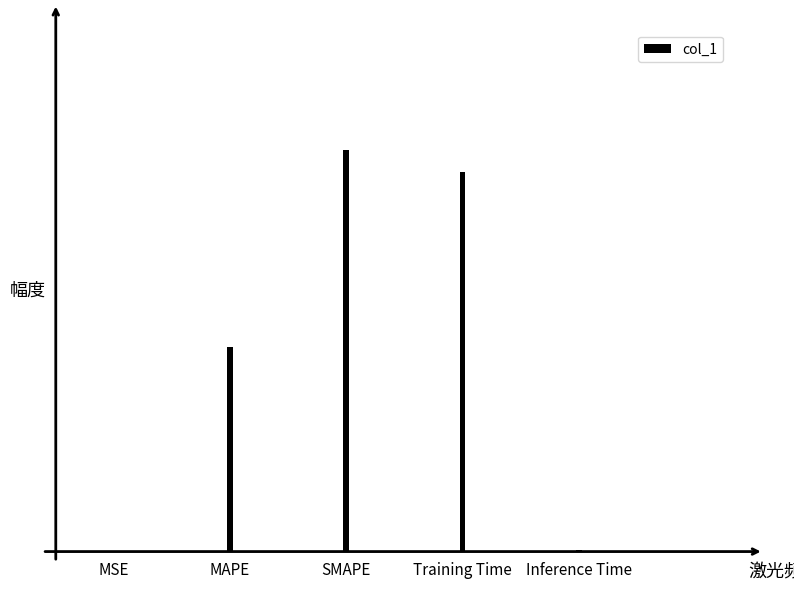

Are the bars horizontal?

No